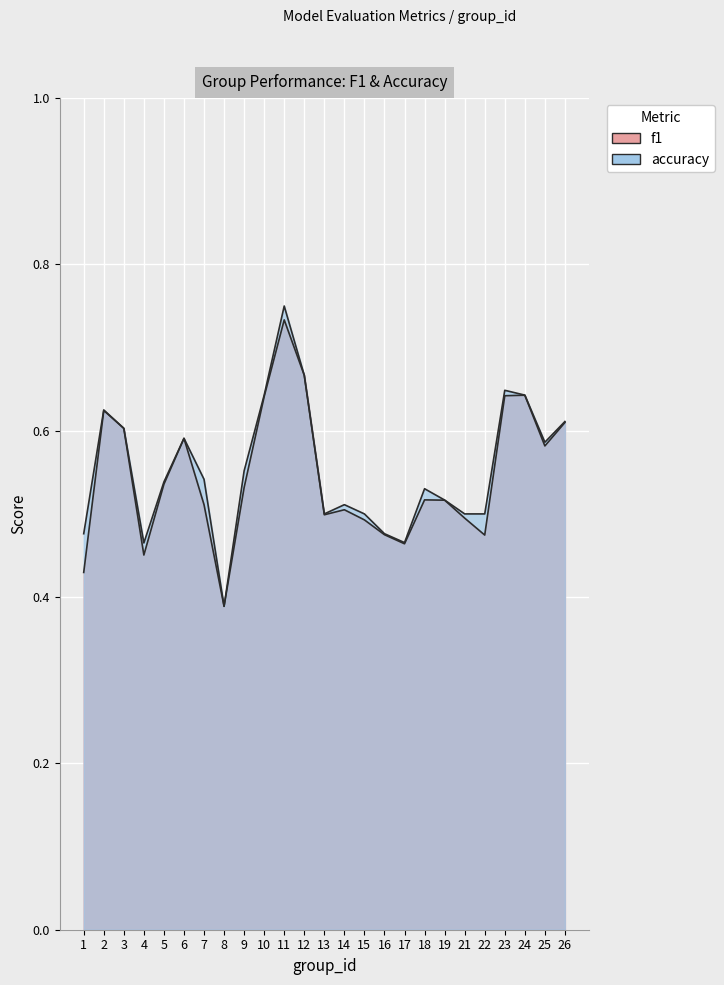

Between 9 and 23, which is larger?

23